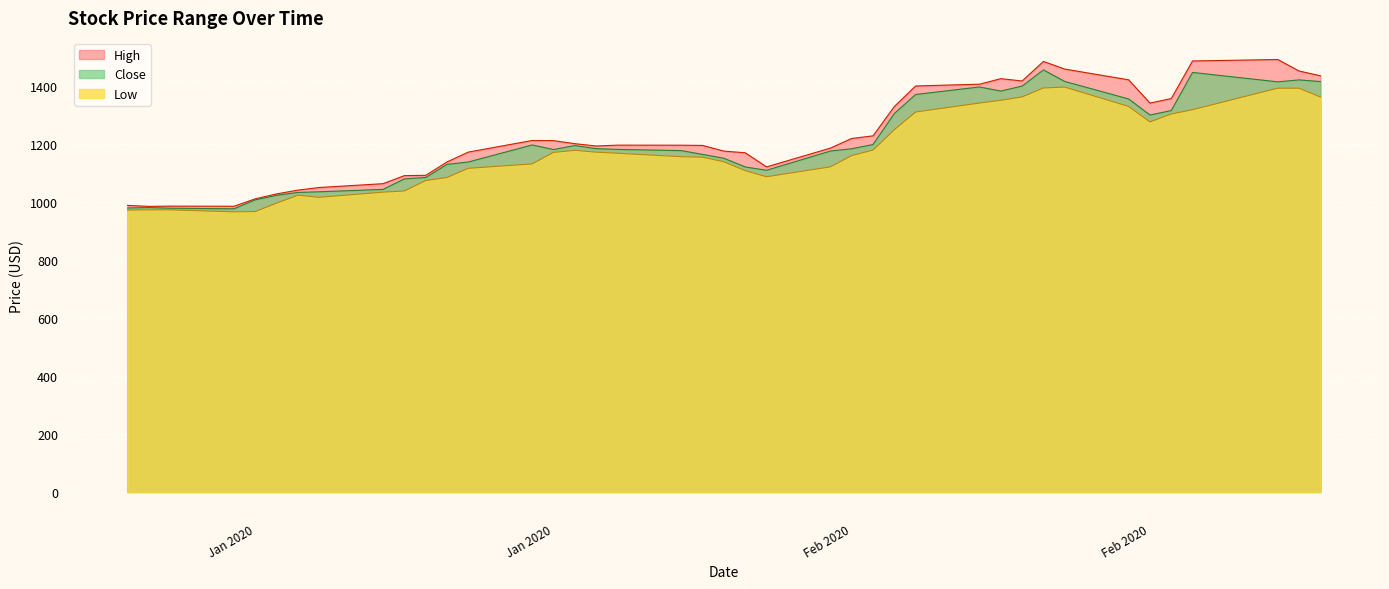

True or false: Low and High intersect in this chart.

False